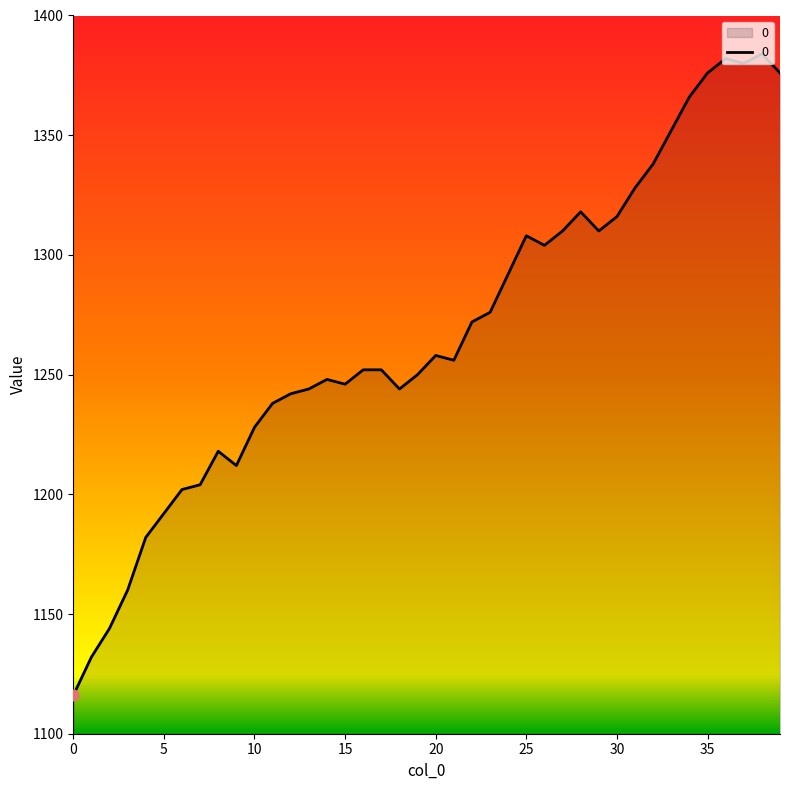

What is the maximum value shown in the chart?

1384